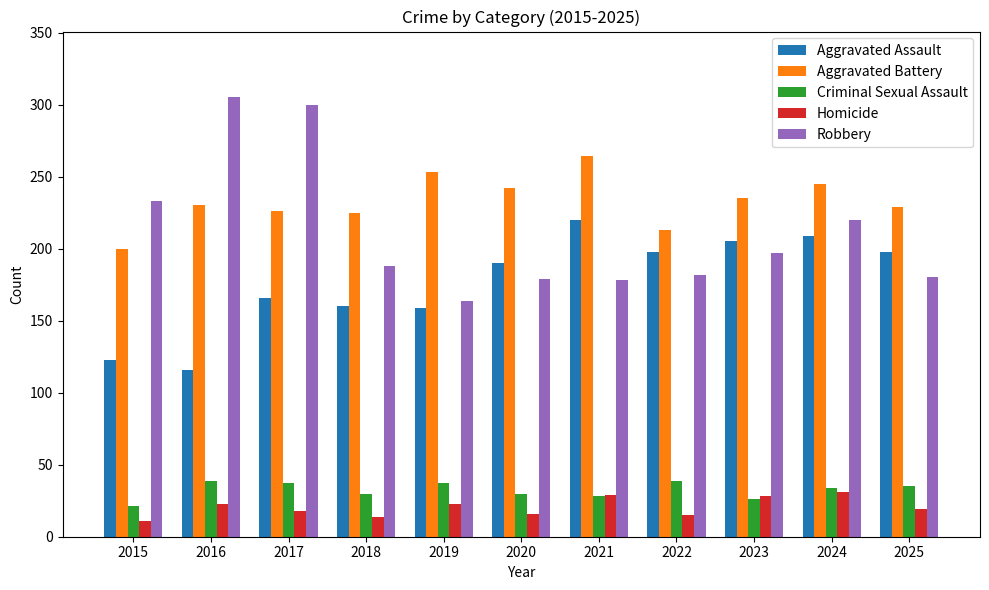

What is the average value of the Aggravated Assault series?

177